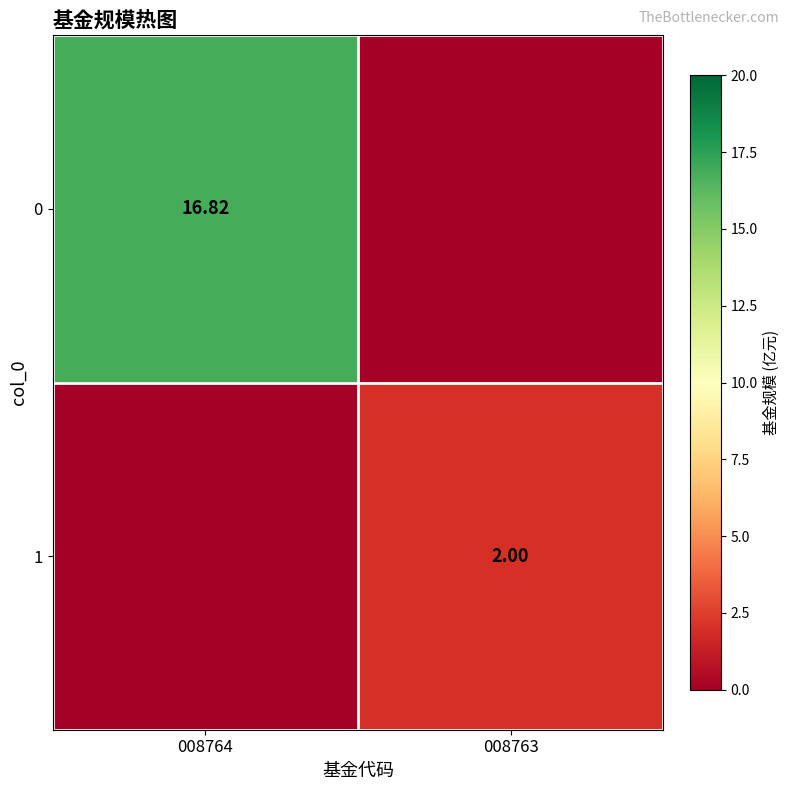

How many categories are shown in the chart?

2